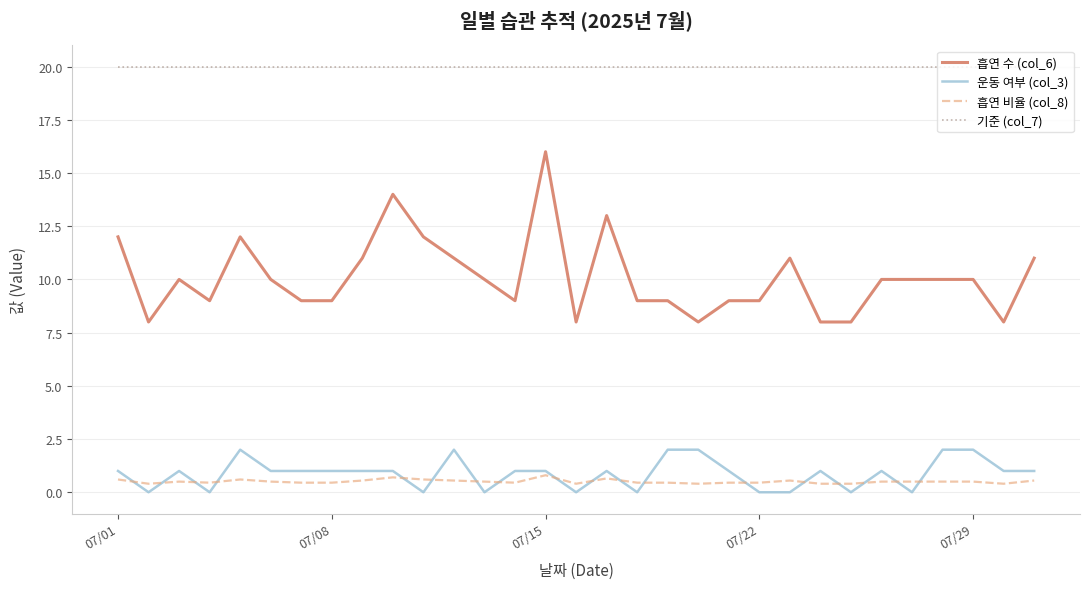

Which series has the widest spread of values?

흡연 수 (col_6)